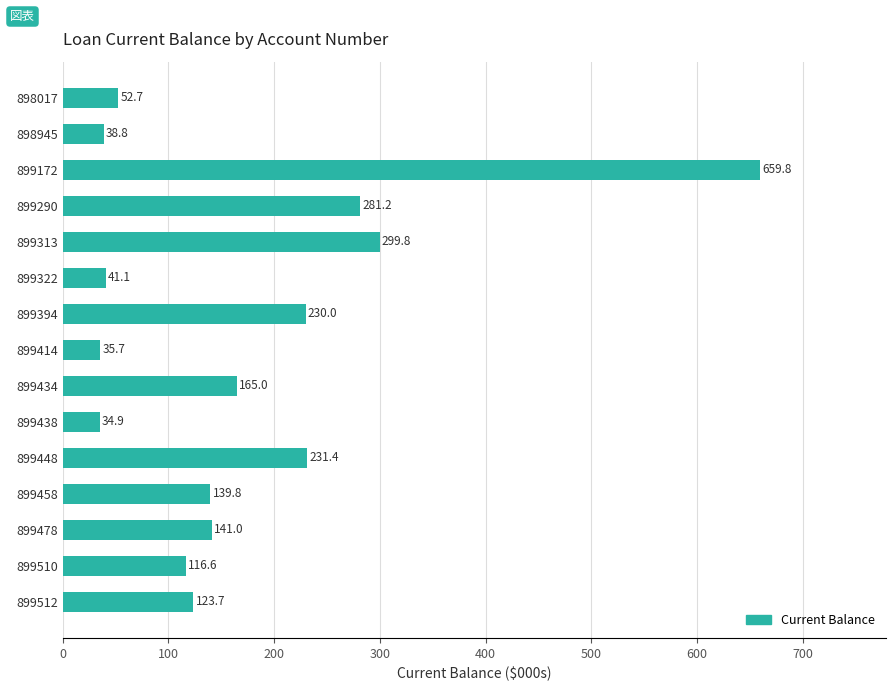

The chart shows a value of 38.8 at 898945. True or false?

True